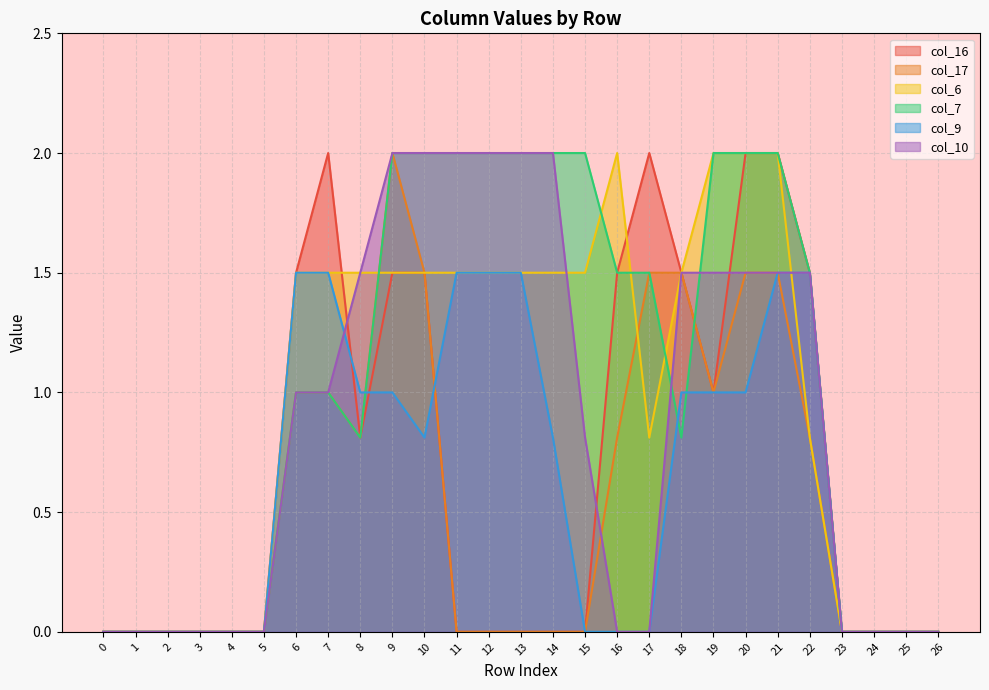

At which category is the sum across all series the highest?

21